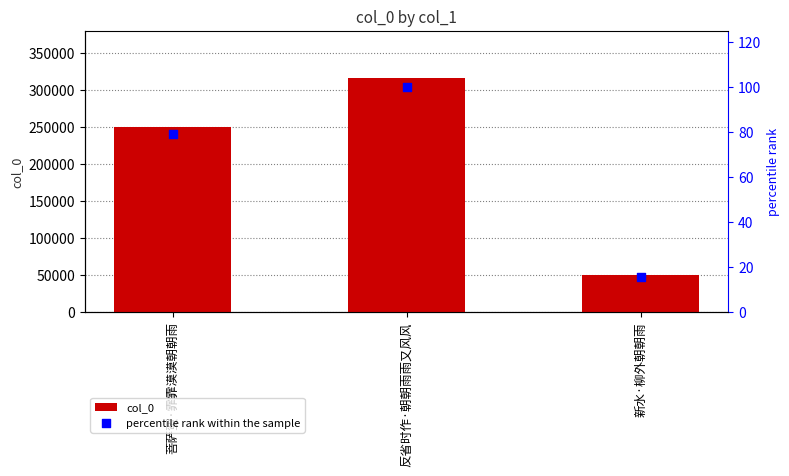

Which series has the largest Y range (max minus min)?

col_0